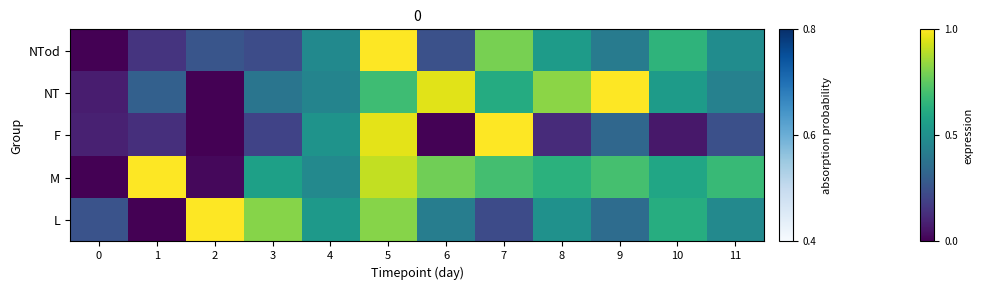

List the series in order of their peak value, lowest first.

NTod, NT, F, M, L